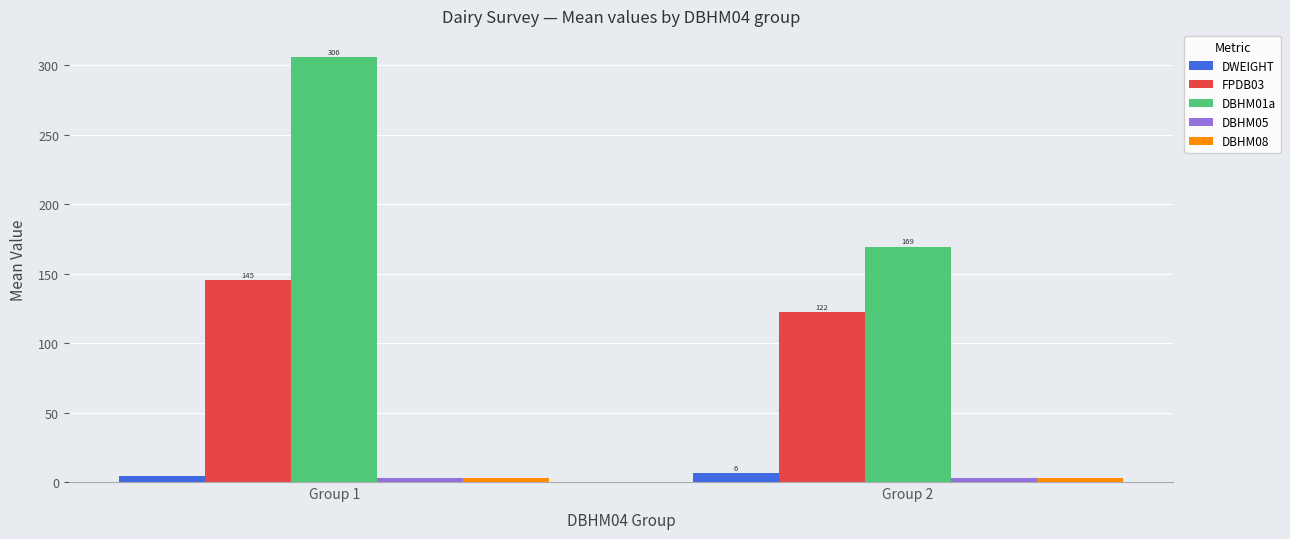

The value of DWEIGHT at Group 2 is 6.5. True or false?

True